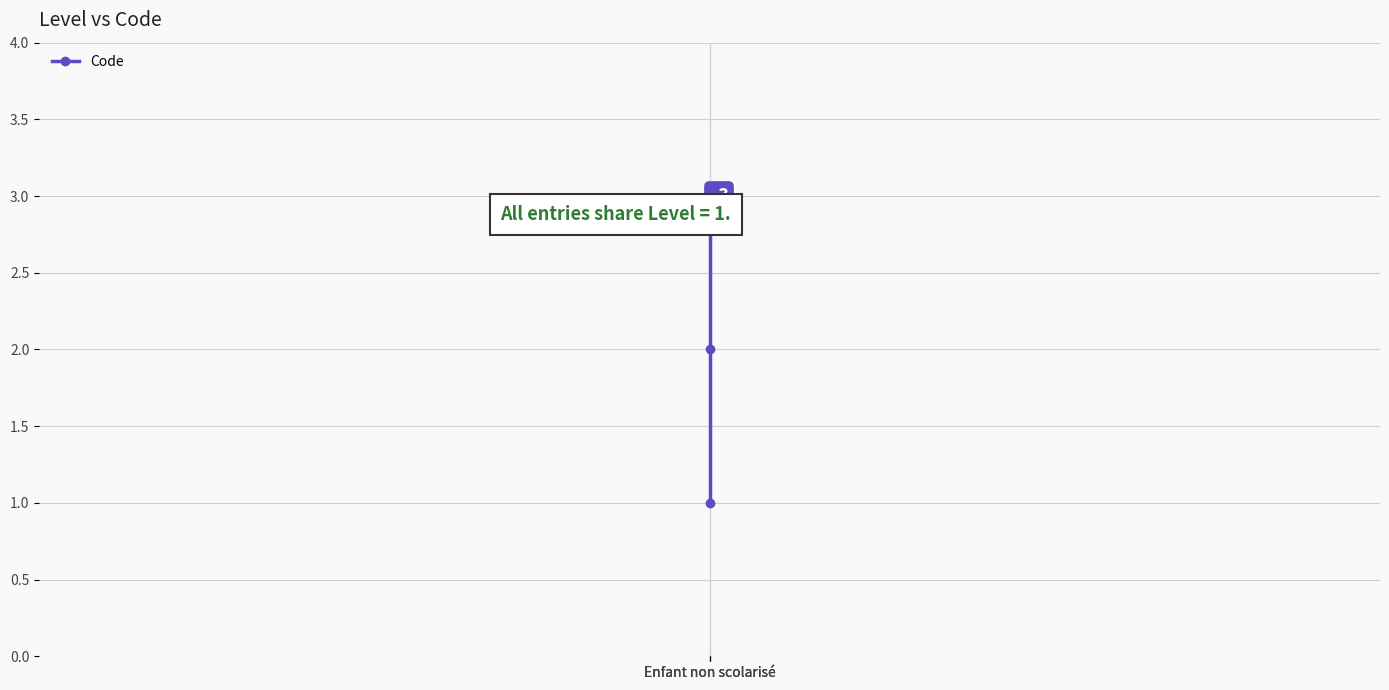

At which label does the data first exceed 2?

Enfant non scolarisé